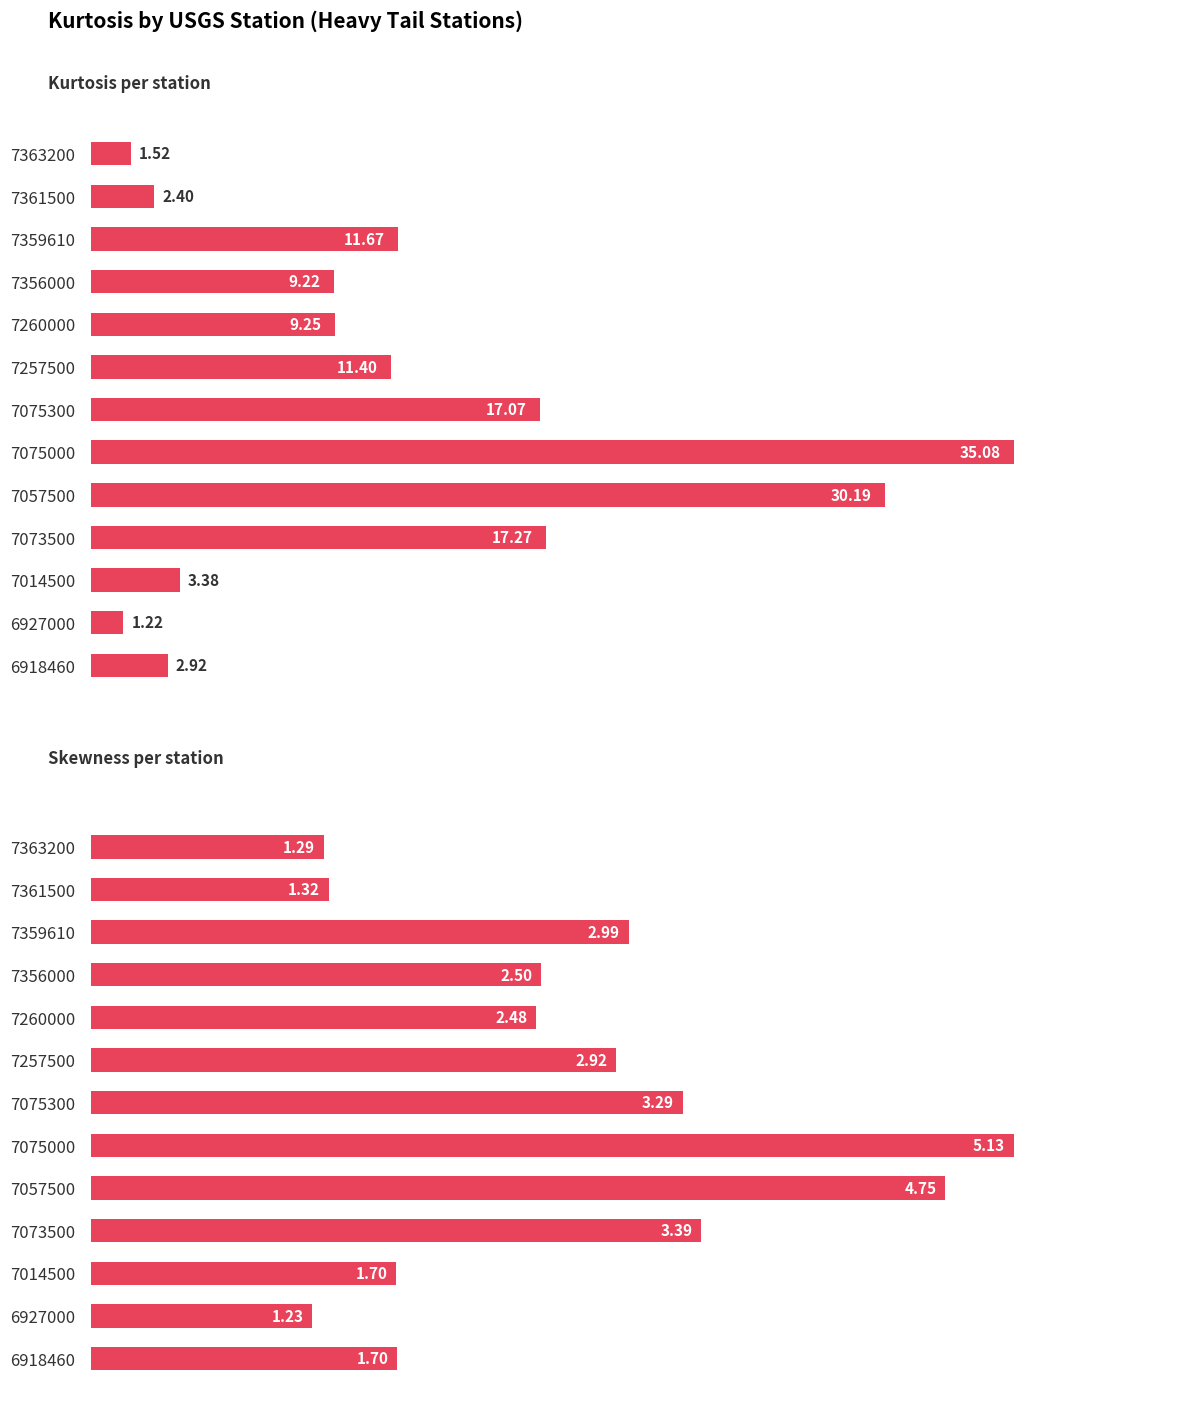

What is the minimum value shown in the chart?

1.2